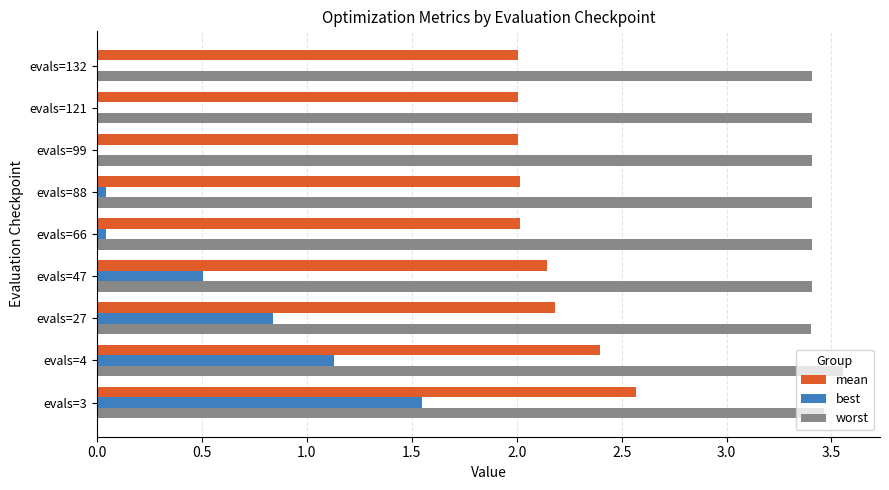

Which series has the largest total across all categories?

worst